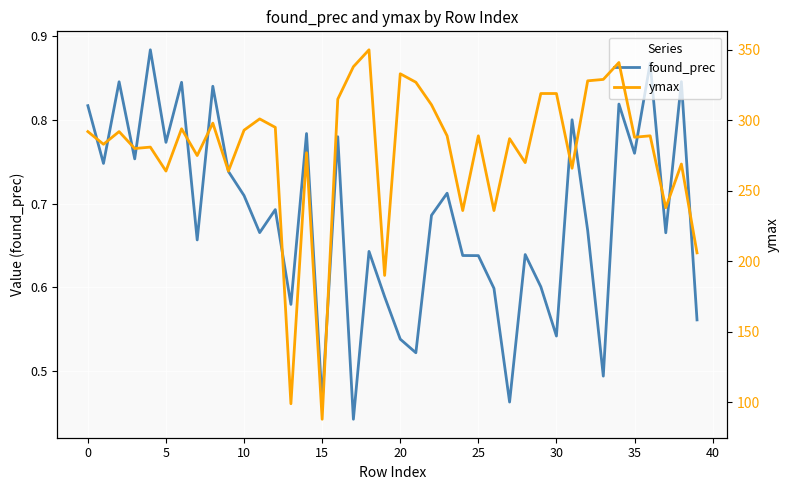

What is the sum of all found_prec values?

27.3